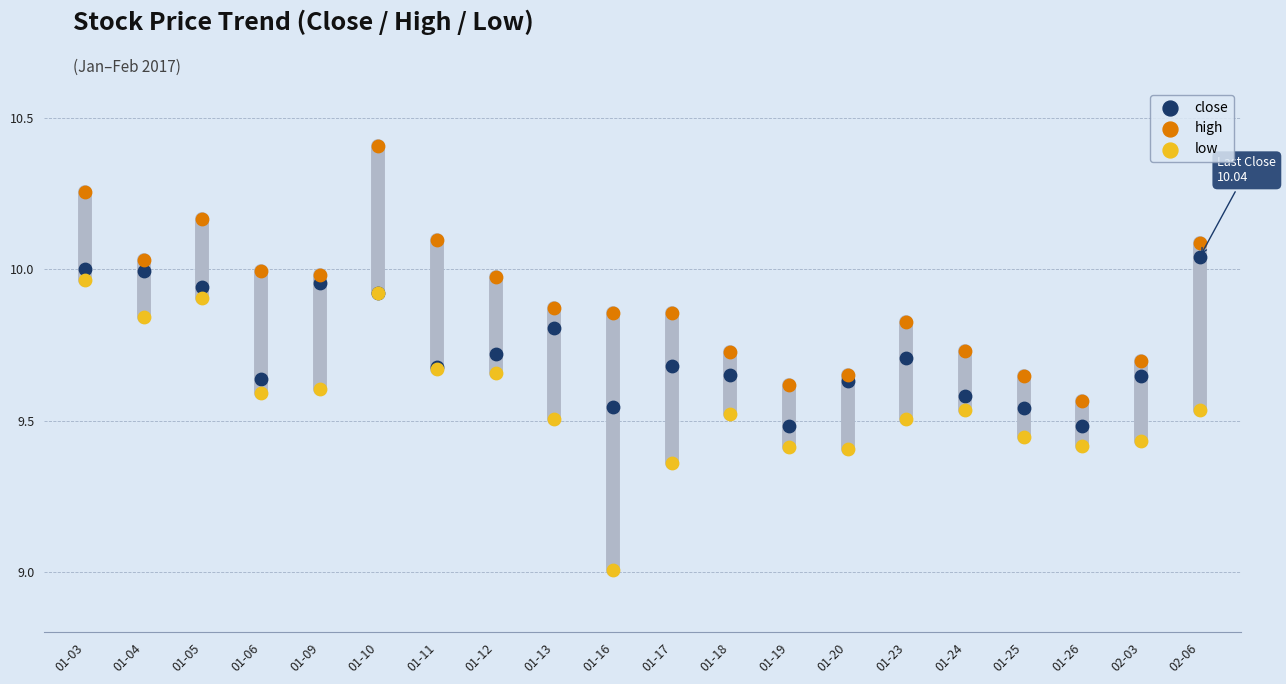

Which series contains the highest Y value?

high